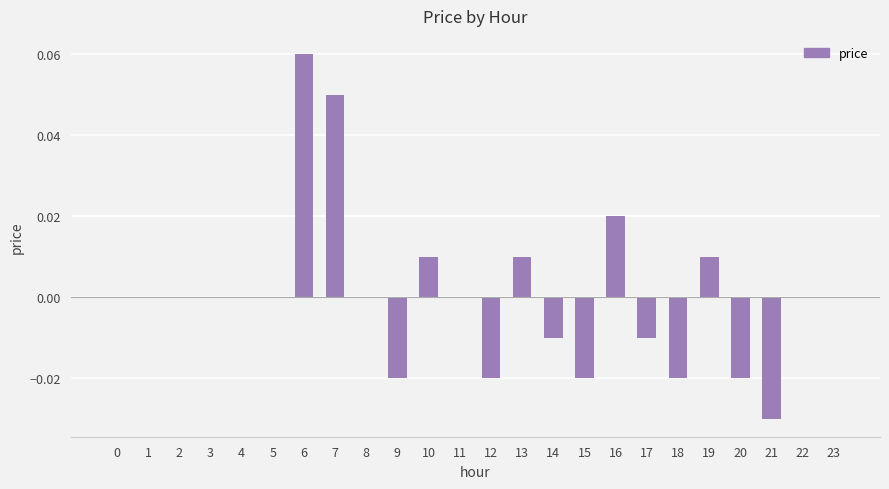

True or false: the data shows 0.0 at 13.

True